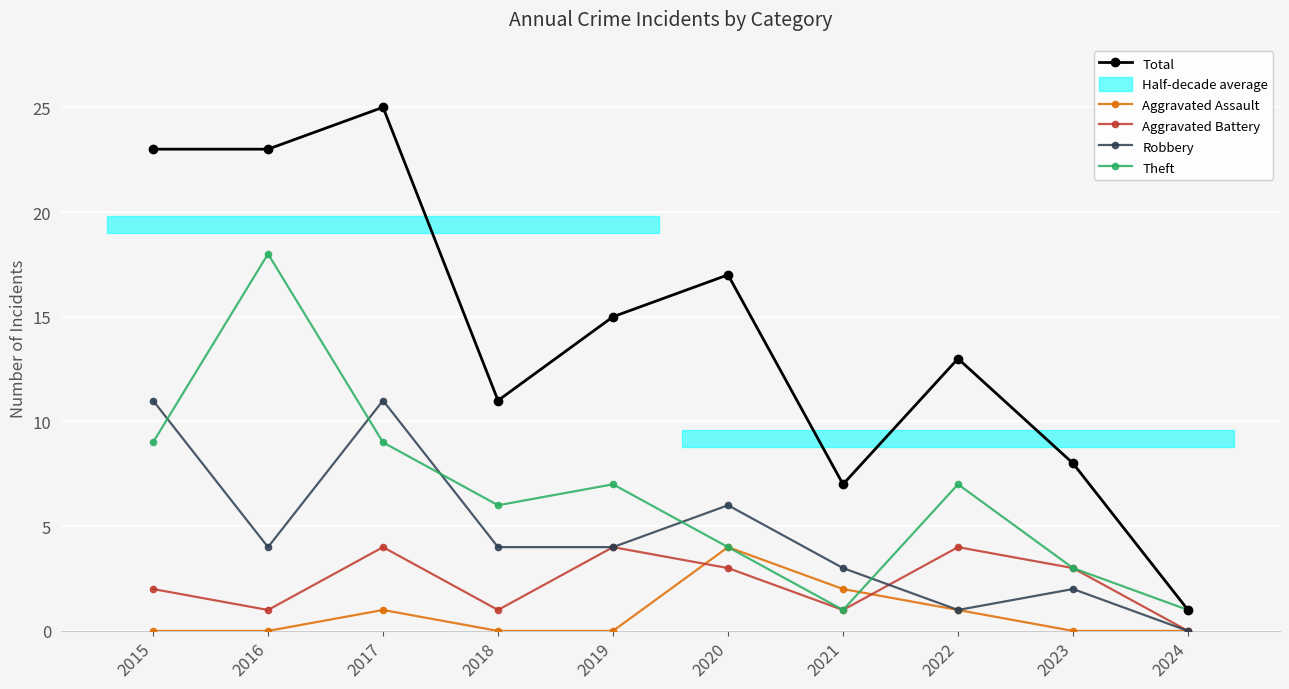

What is the highest value of the Theft series?

18